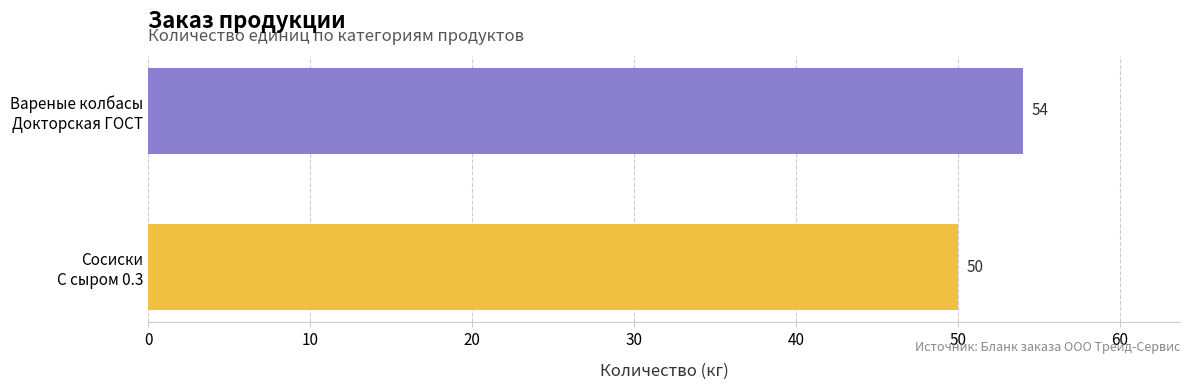

Rank the categories by value from highest to lowest.

Вареные колбасы
Докторская ГОСТ, Сосиски
С сыром 0.3